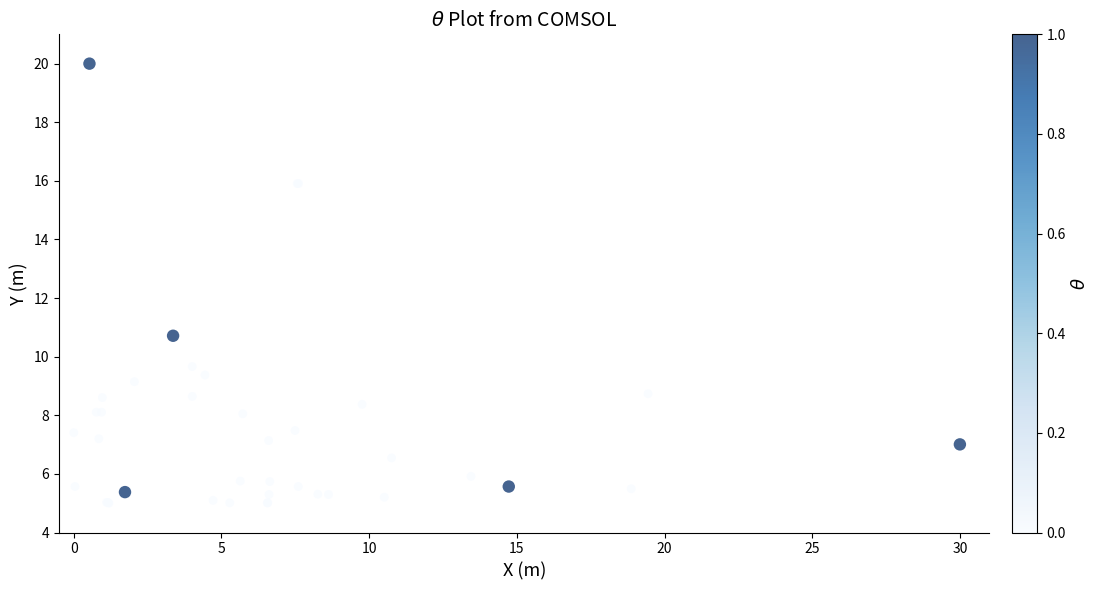

What Y value in the scatter plot is closest to 12?

10.7